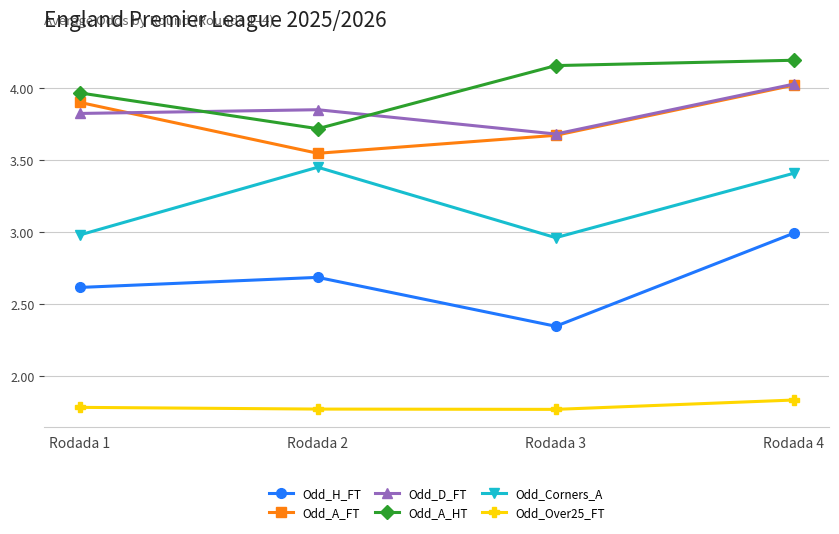

Which series has the largest total across all categories?

Odd_A_HT